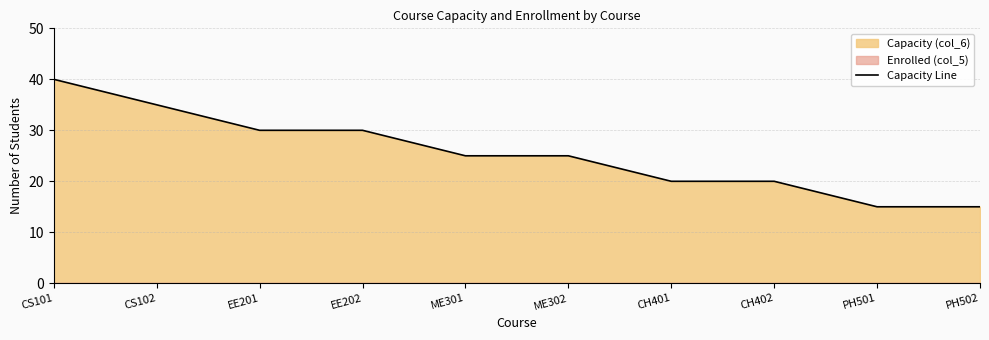

The chart shows a value of 20 at CS101. True or false?

False